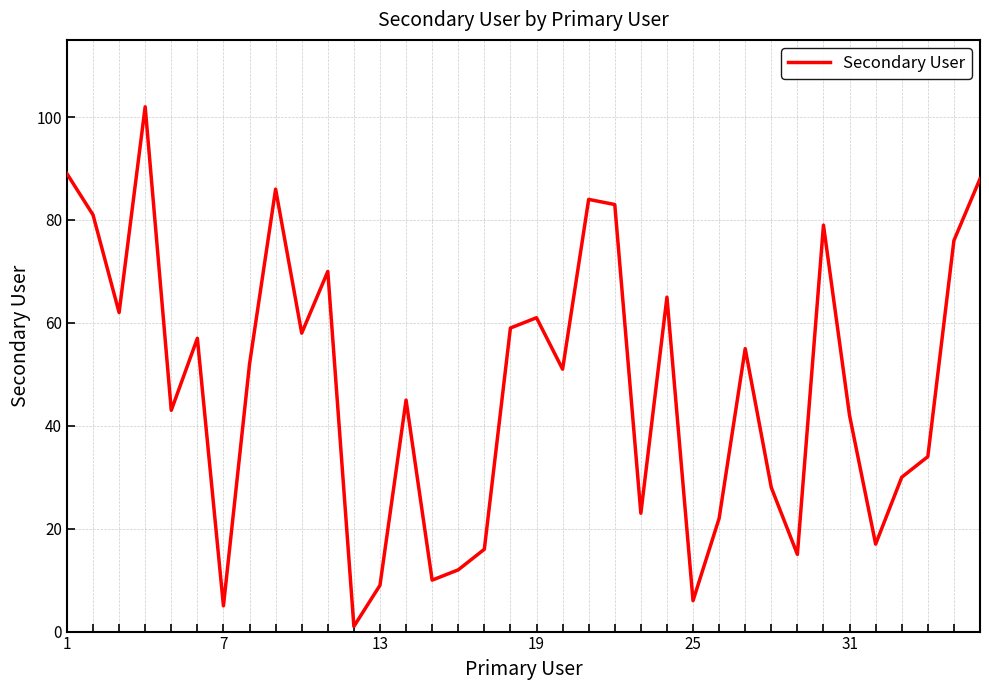

What is the difference between the maximum and minimum values?

101